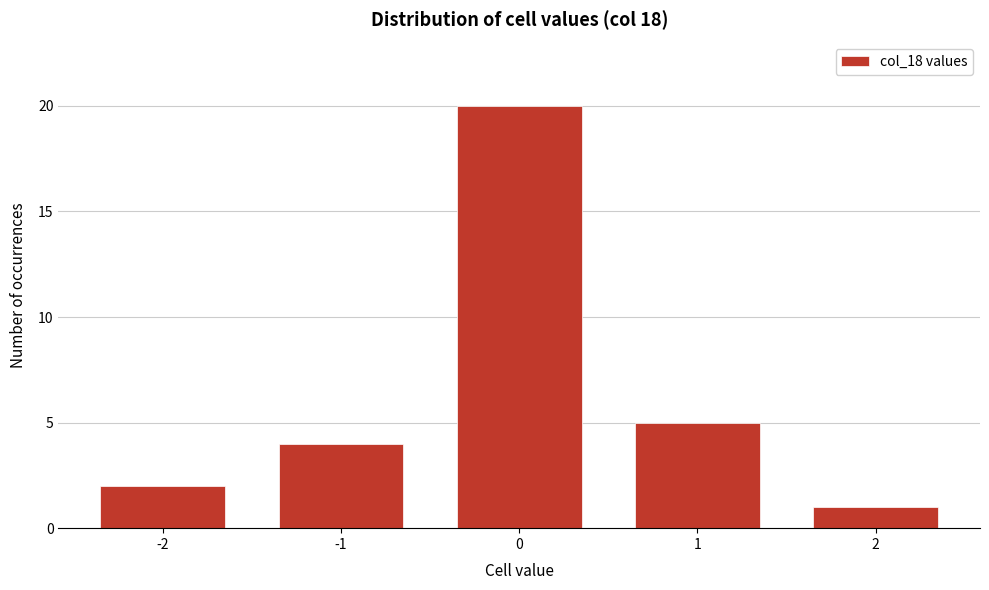

Reading left to right, list all the values displayed in this chart.

2	4	20	5	1